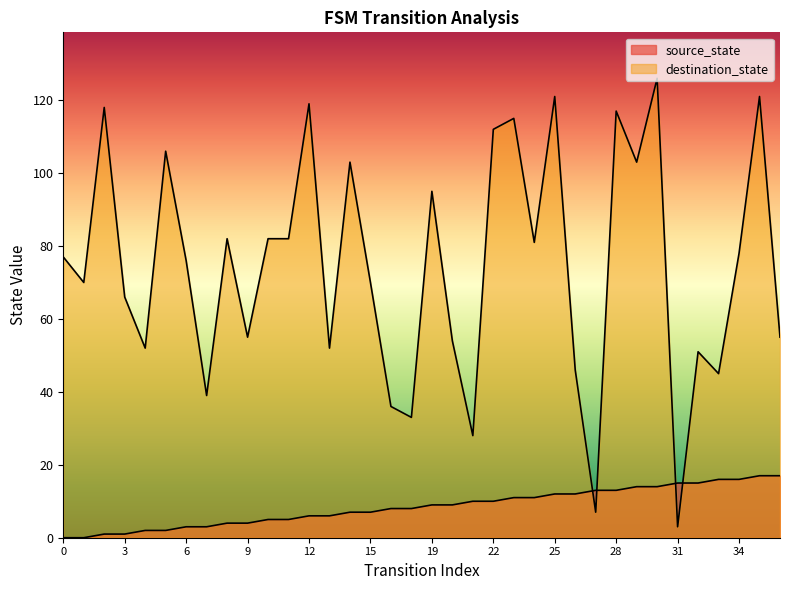

What is the average value of the source_state series?

8